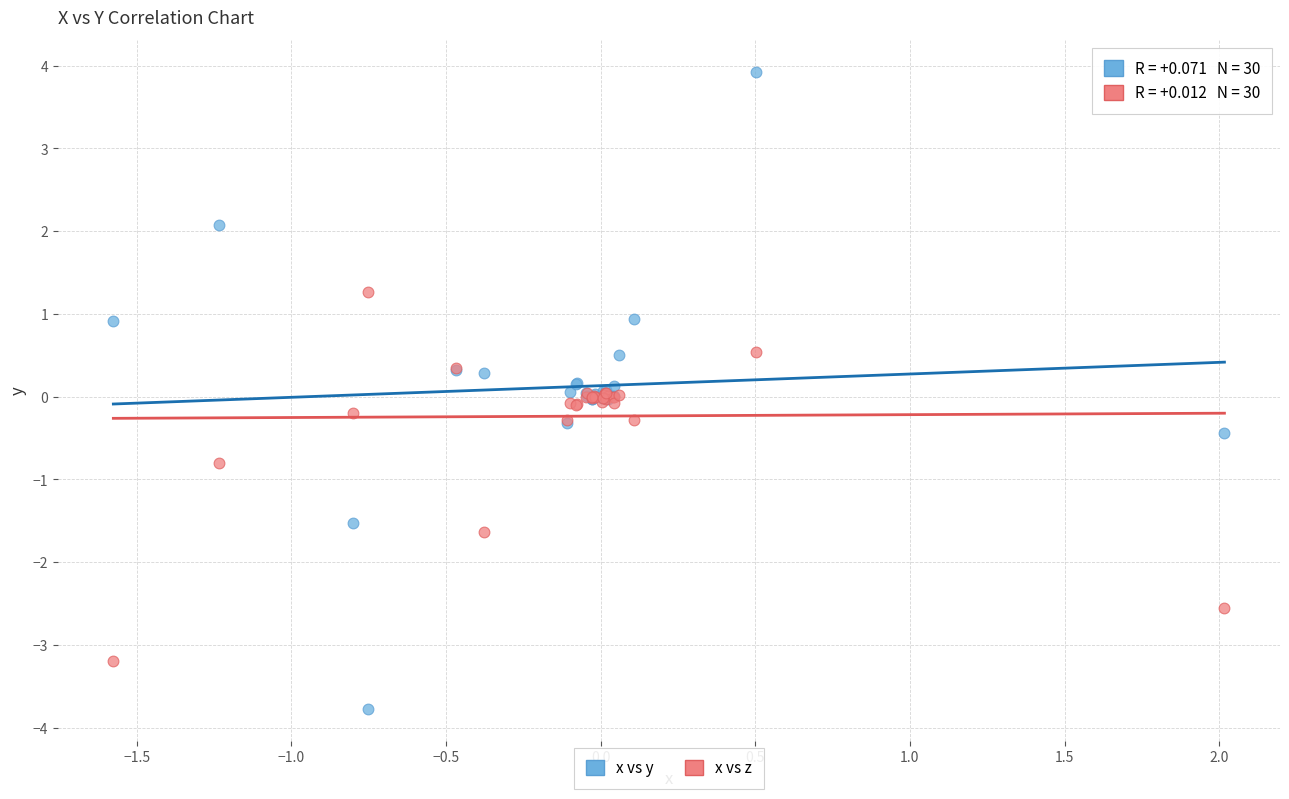

Which series has the widest spread of Y values?

x vs y